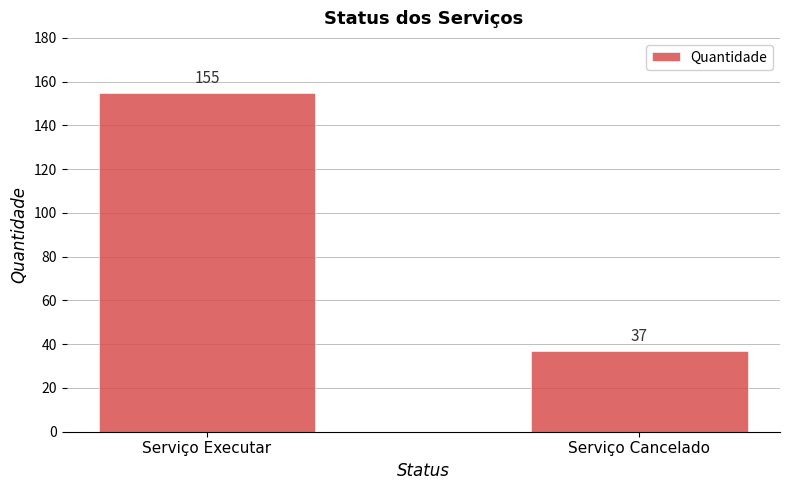

Reading left to right, list all the values displayed in this chart.

Serviço Executar=155	Serviço Cancelado=37